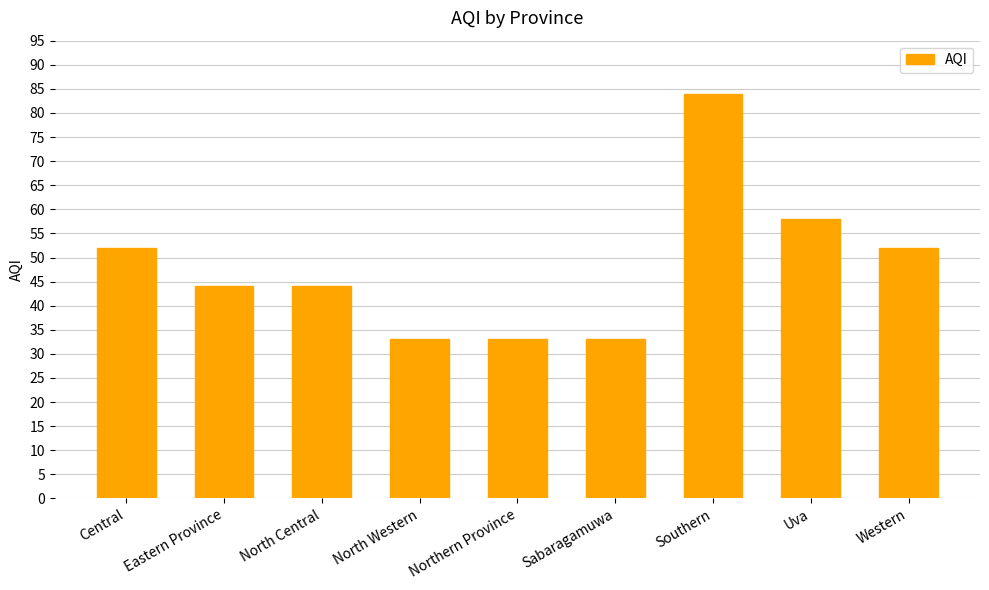

What position from the right is Southern?

3